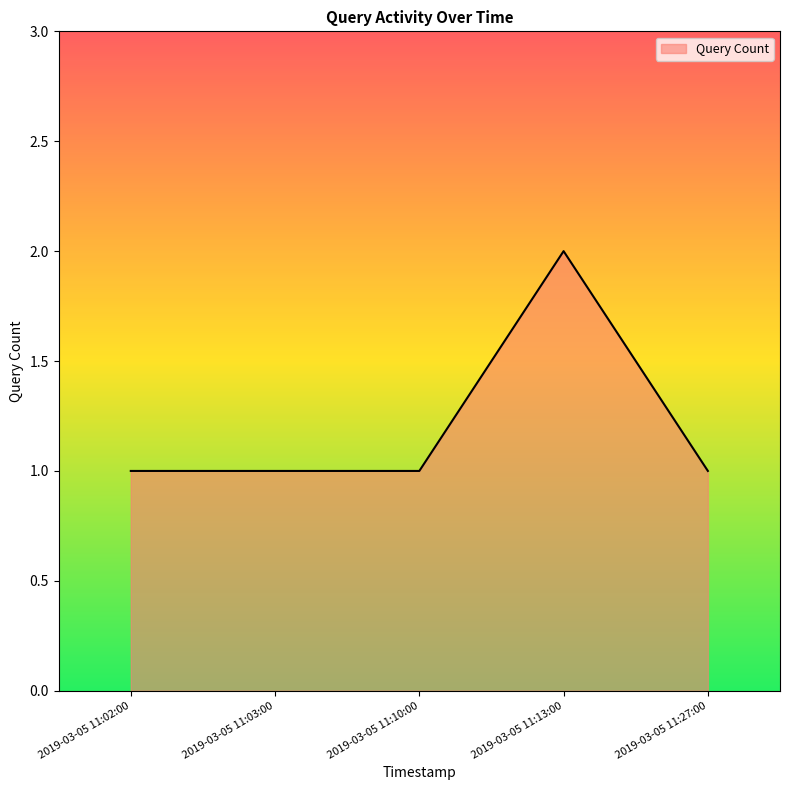

Approximately how many times larger is the value at 2019-03-05 11:03:00 compared to 2019-03-05 11:10:00?

1.0